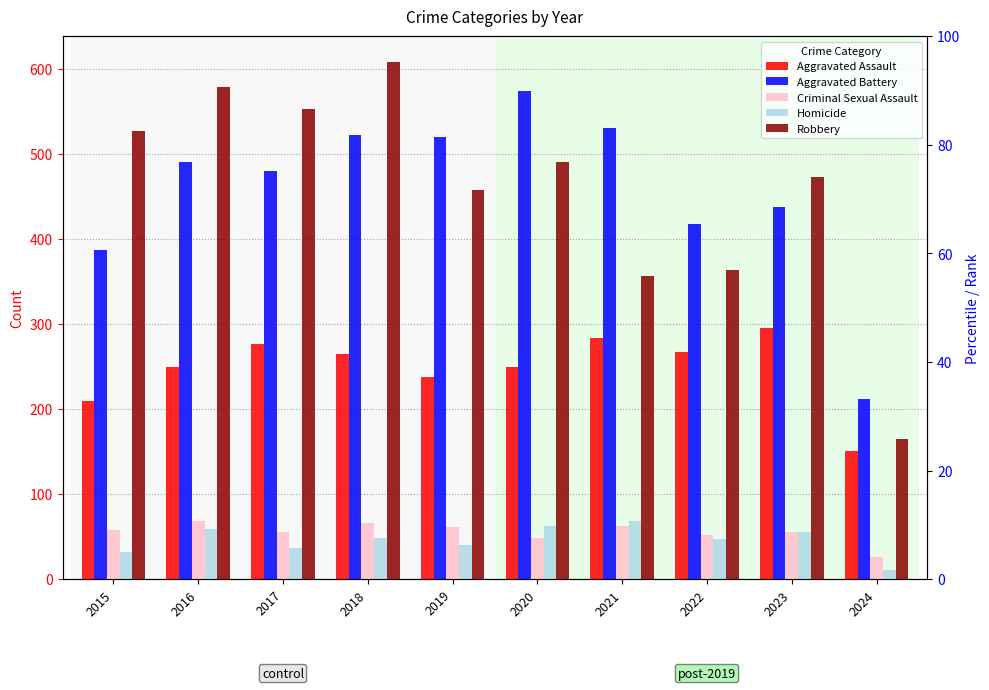

At how many categories does at least one series exceed 129?

10